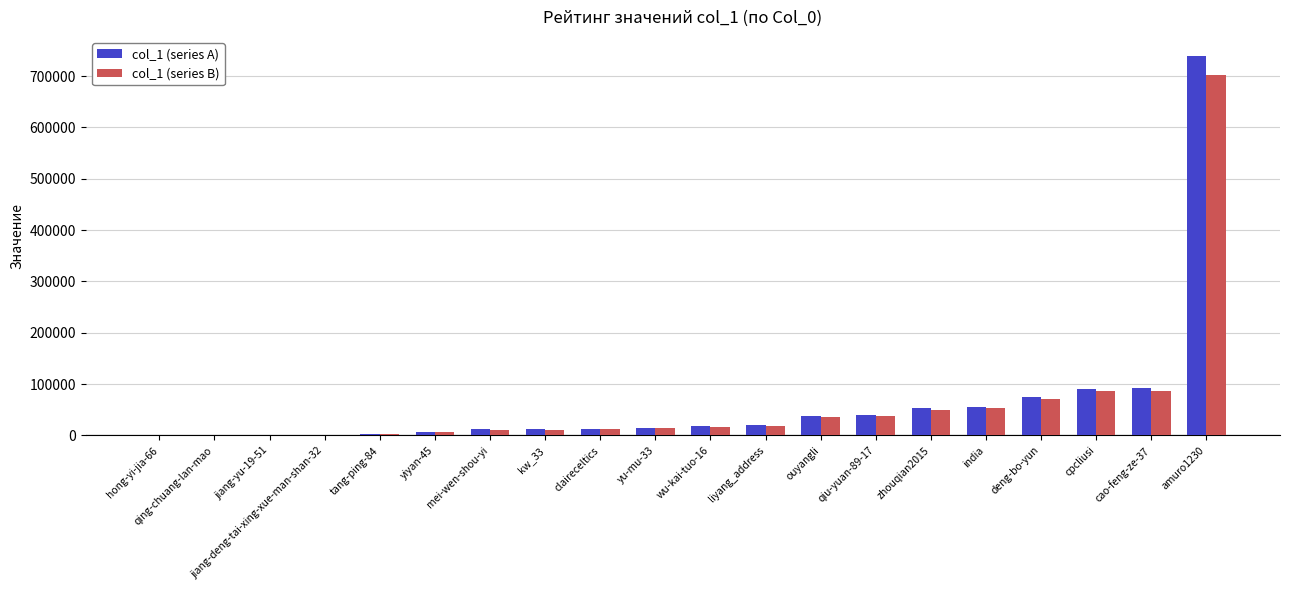

What is the sum of all col_1 (series A) values?

1284846.0